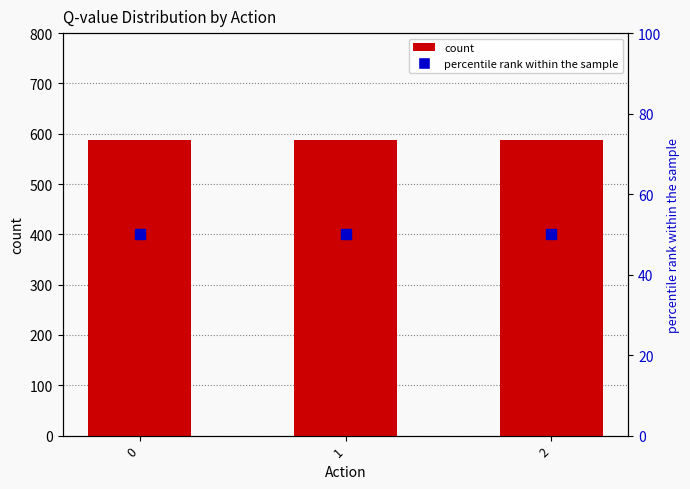

At how many categories does at least one series exceed 503?

3